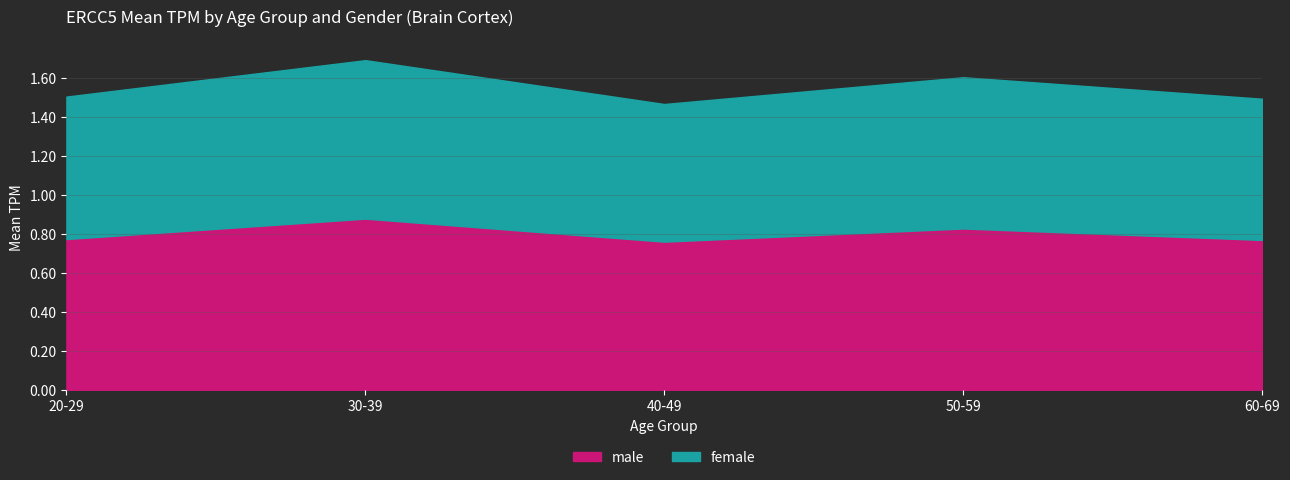

Count the number of categories in the chart.

5